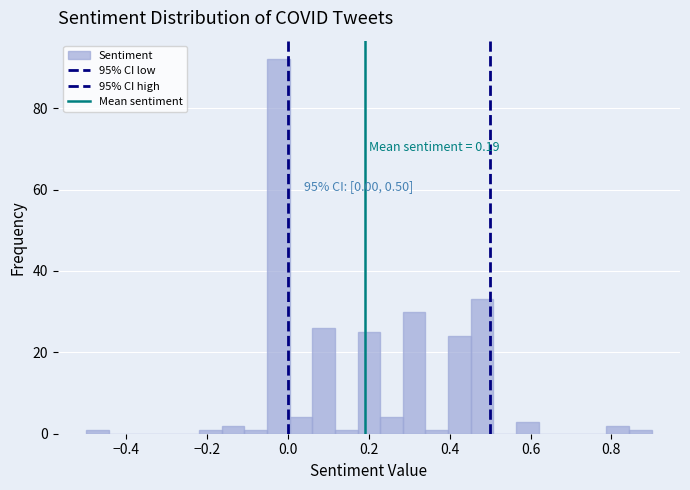

Around what value on the x-axis is the tallest bar? Give the approximate position of its centre, as read against the axis.

-0.02